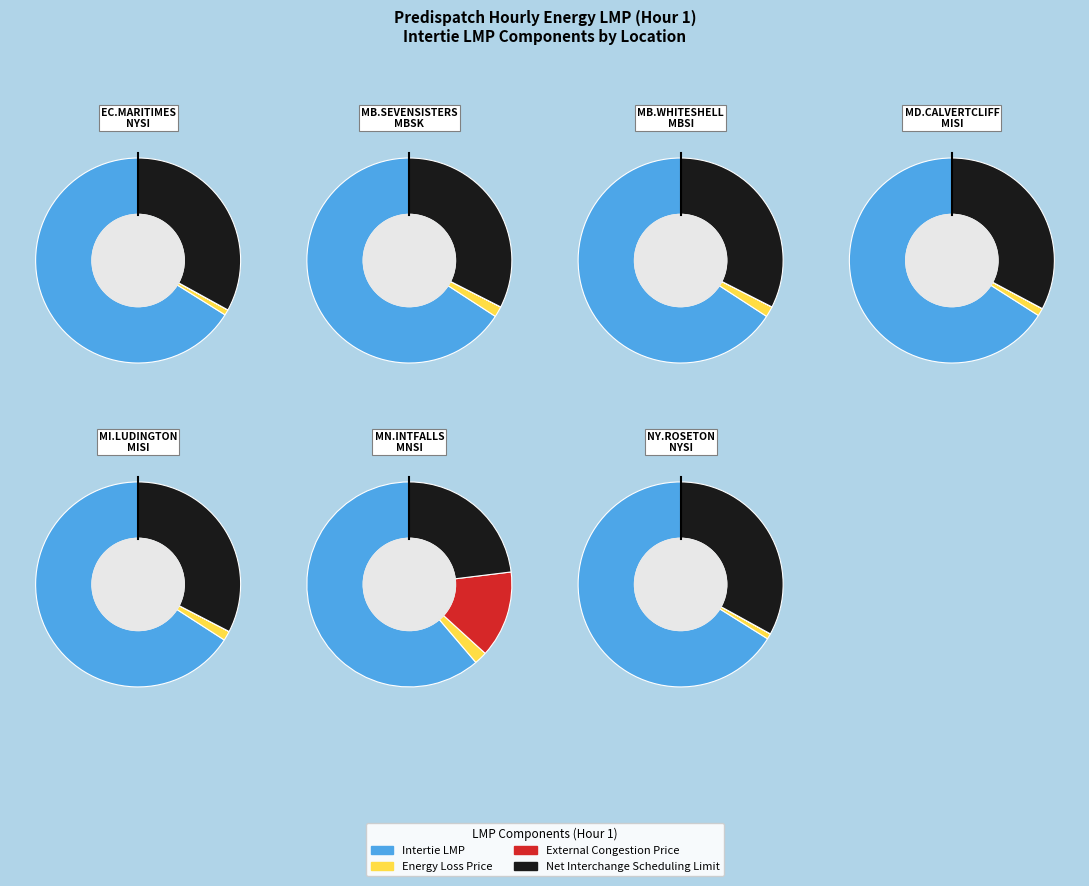

To the nearest percent, what is the combined percentage of MB.WHITESHELL_MBSI and NY.ROSETON_NYSI?

24%